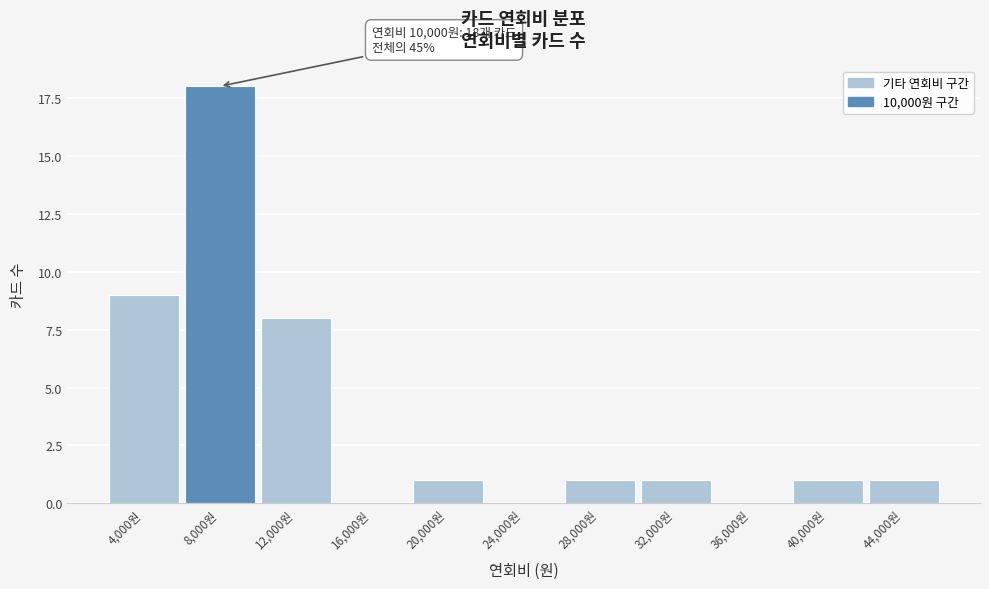

Reading left to right, list all the values displayed in this chart.

4,000원=9	8,000원=18	12,000원=8	16,000원=0	20,000원=1	24,000원=0	28,000원=1	32,000원=1	36,000원=0	40,000원=1	44,000원=1